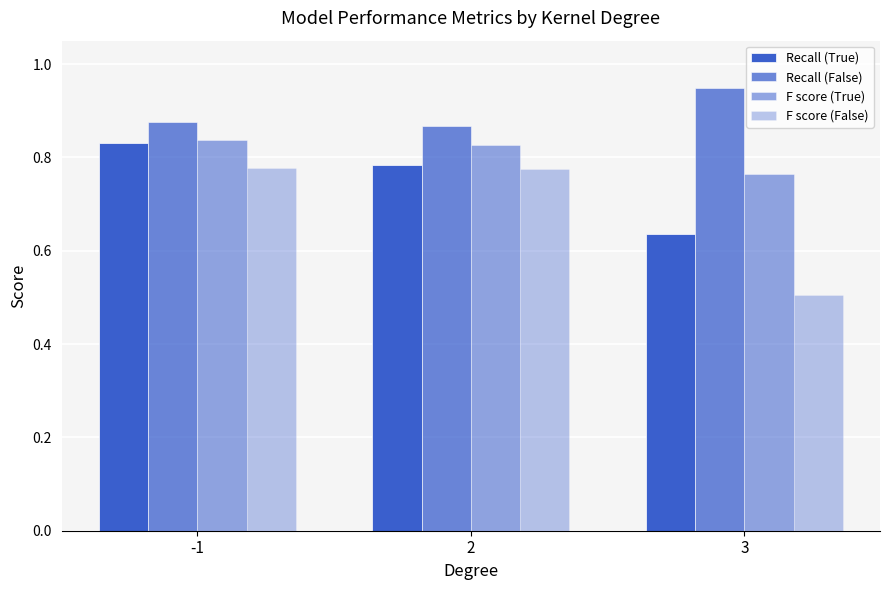

How many data points does each series have?

3